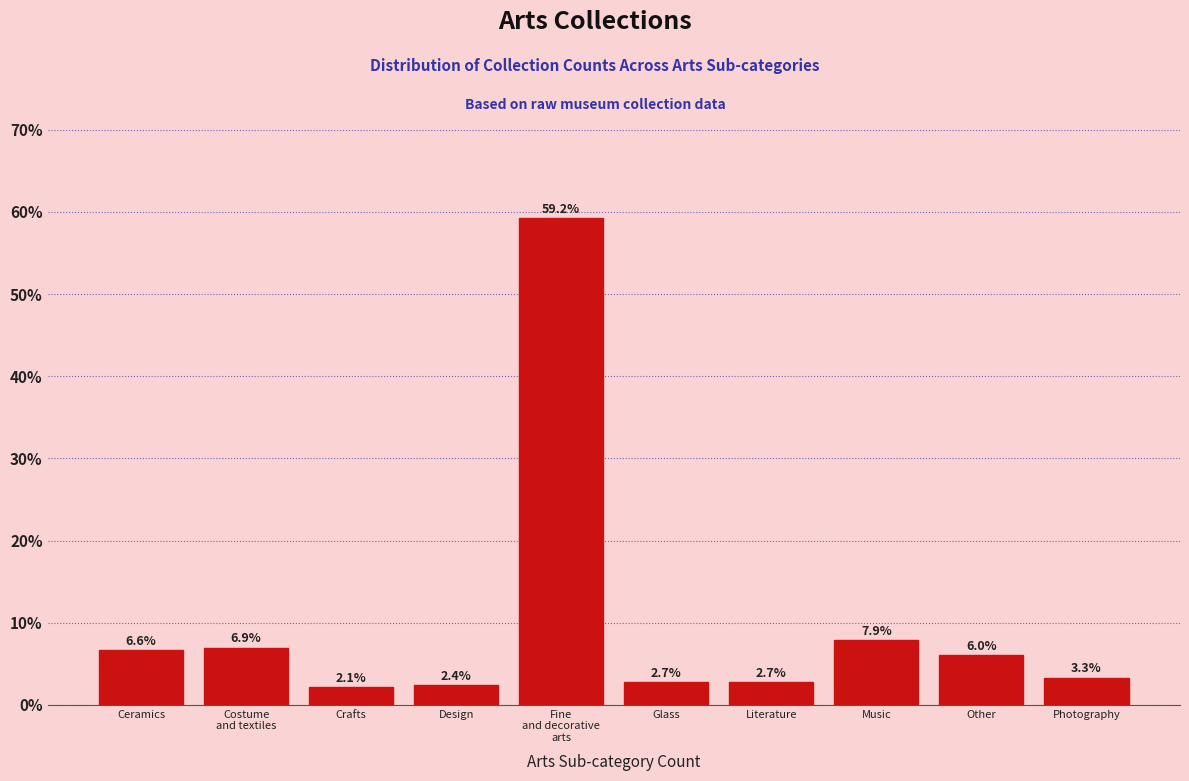

Reading left to right, what are all the values shown in this chart?

6.6	6.9	2.1	2.4	59.2	2.7	2.7	7.9	6.0	3.3